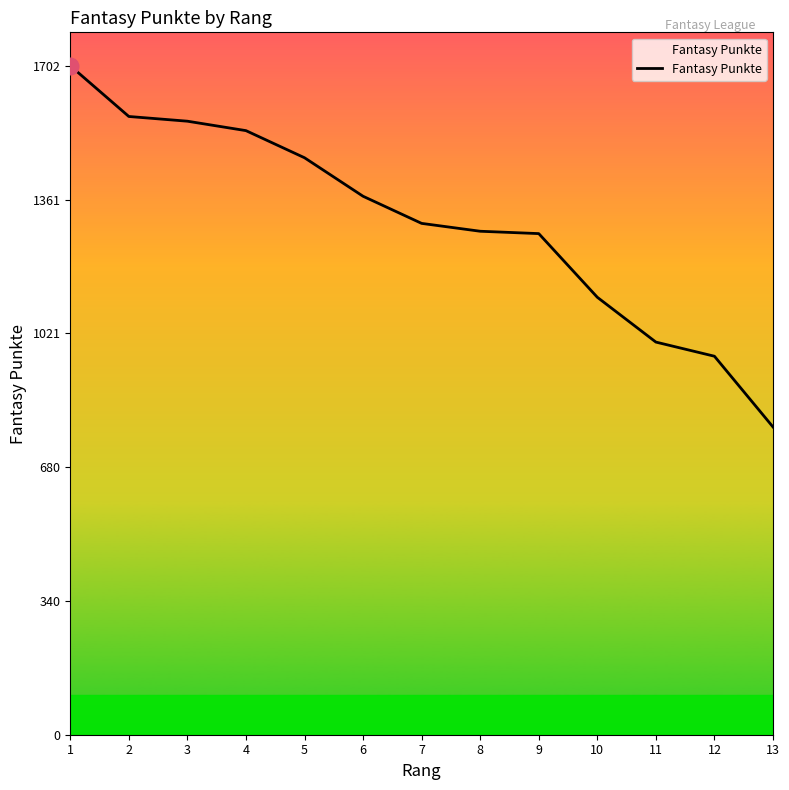

What is the difference between the values at 10 and 7?

188